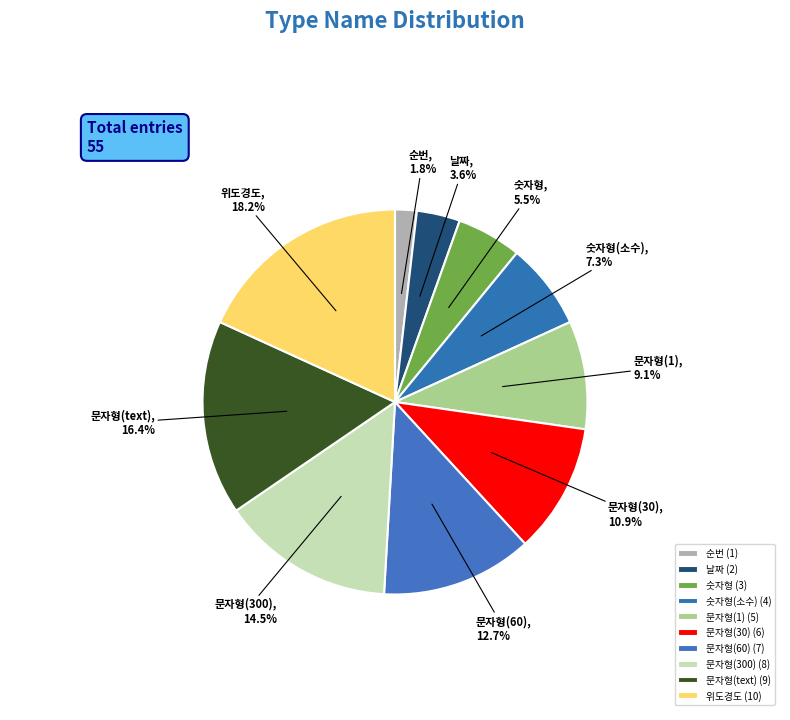

Which category has the smallest portion of the pie?

순번